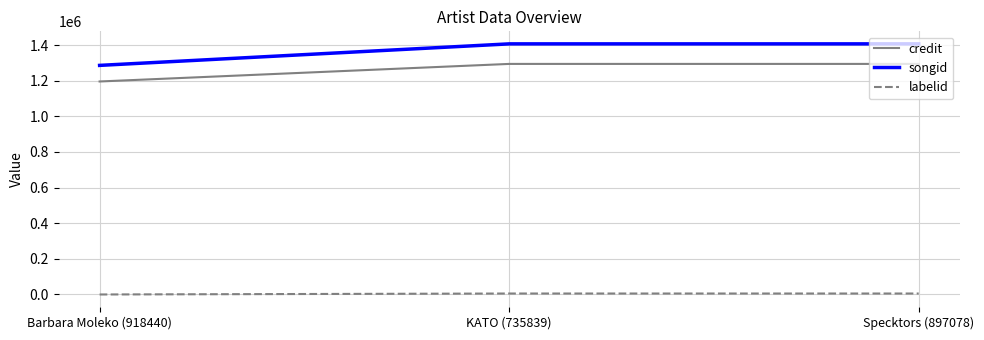

Which series has the widest spread of values?

songid